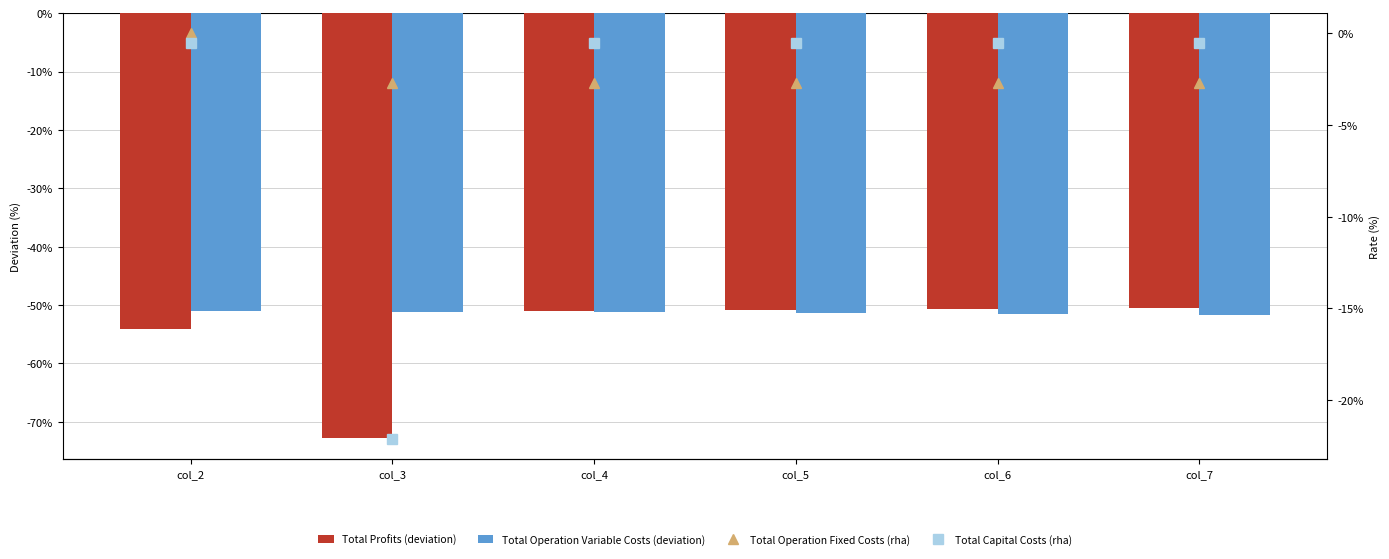

List the series in order of their peak value, highest first.

Total Operation Fixed Costs (rha), Total Capital Costs (rha), Total Profits (deviation), Total Operation Variable Costs (deviation)